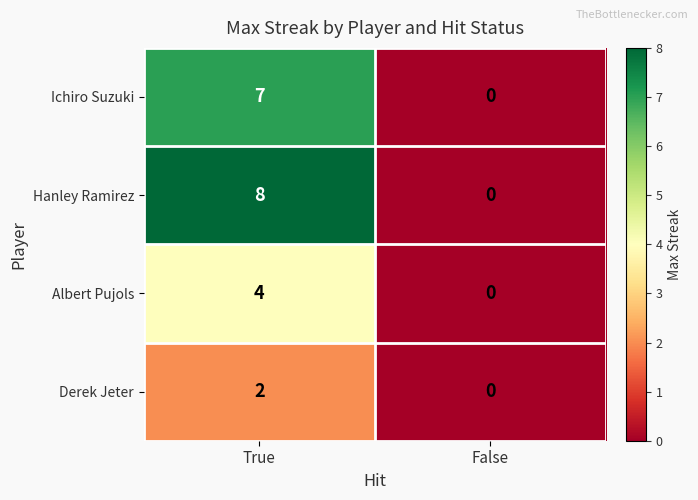

Rank the series by their average value, from lowest to highest.

Derek Jeter, Albert Pujols, Ichiro Suzuki, Hanley Ramirez